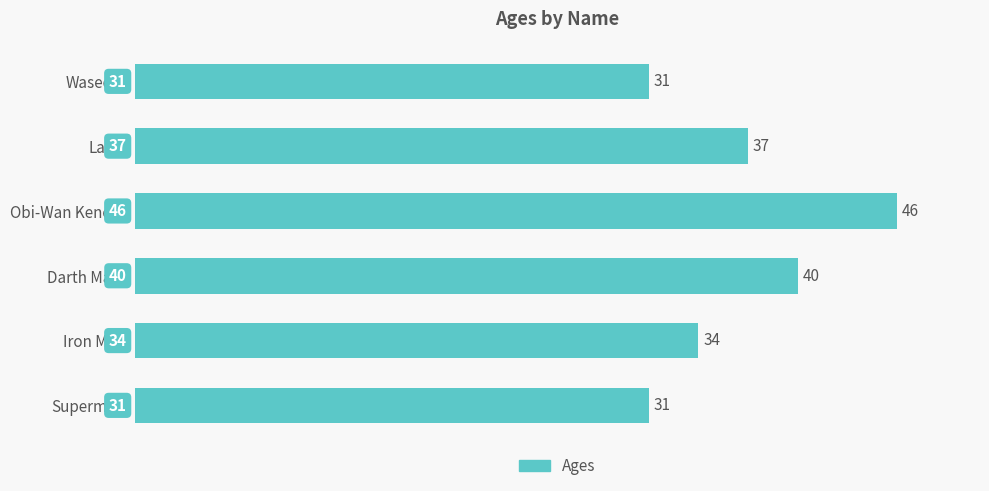

Approximately how many times larger is the value at Darth Maul compared to Iron Man?

1.2